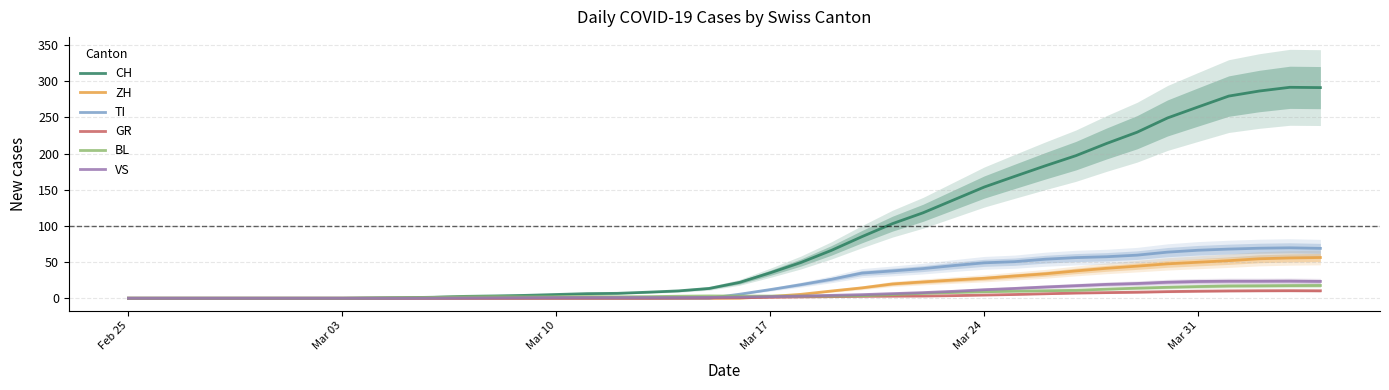

Rank the series by their maximum value, from highest to lowest.

CH, TI, ZH, VS, BL, GR